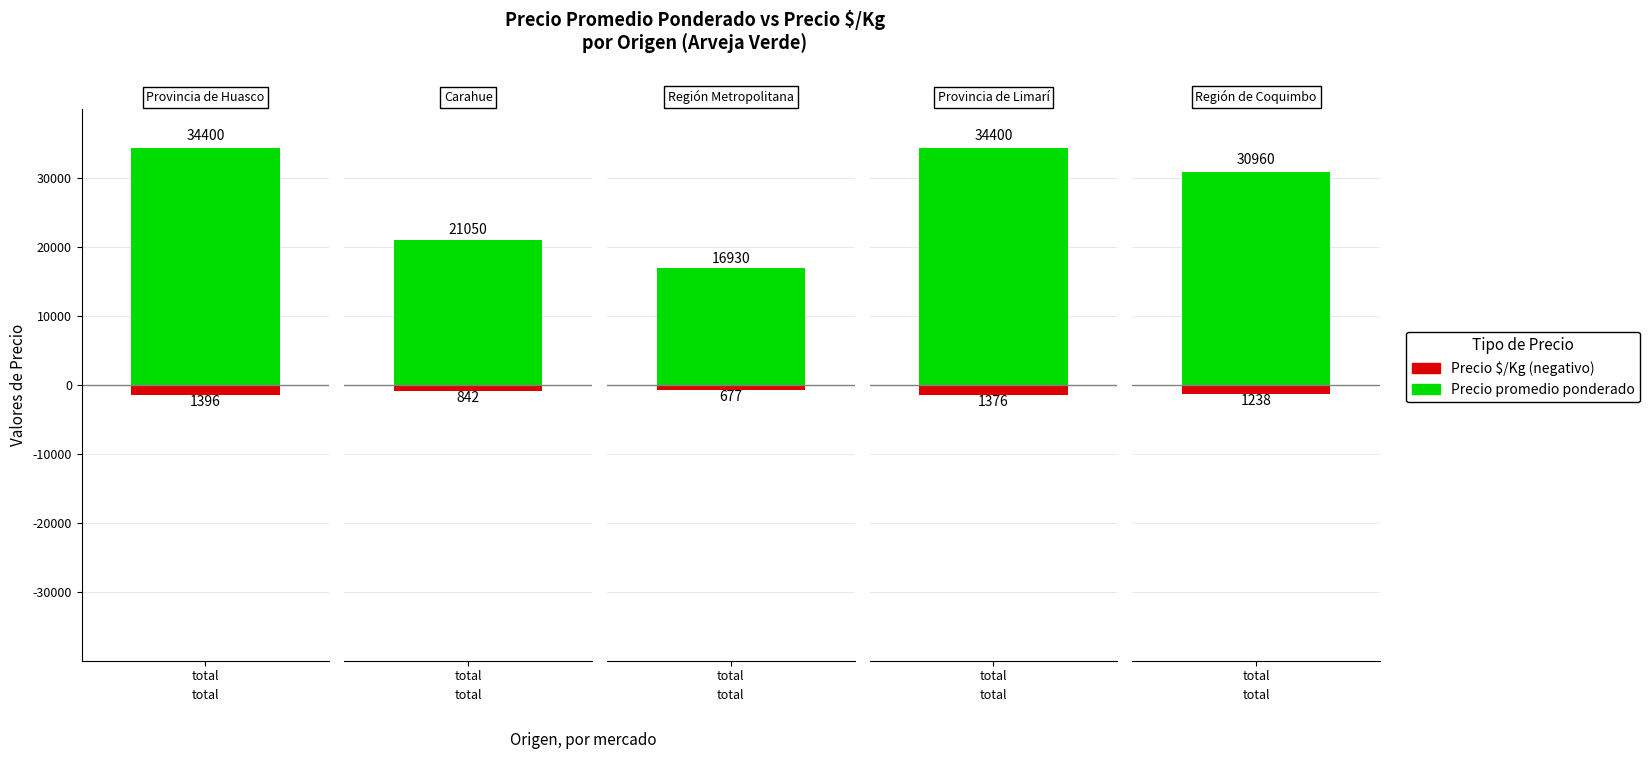

List the labels in order of Precio minimo value, smallest first.

2, 1, 4, 0, 3